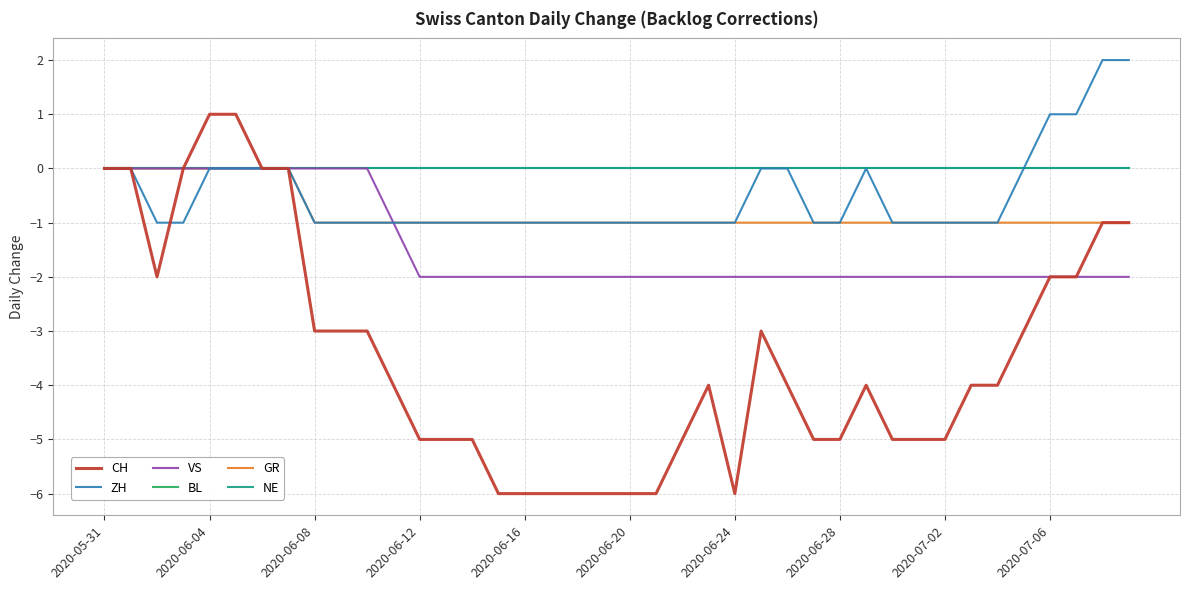

Does the chart display data point markers on the line(s)?

No